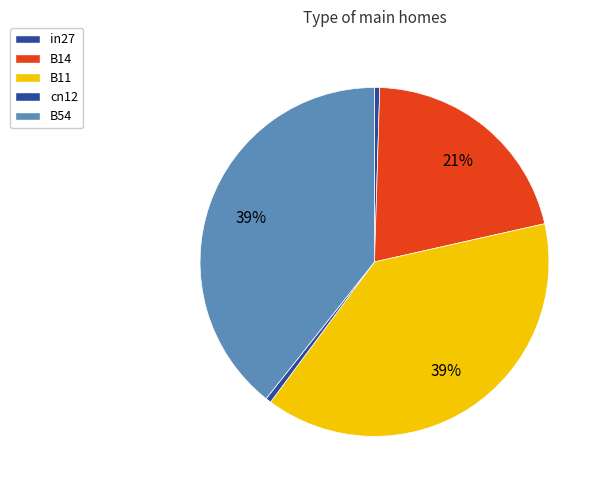

Is it true that B11 is 39% of the pie?

True